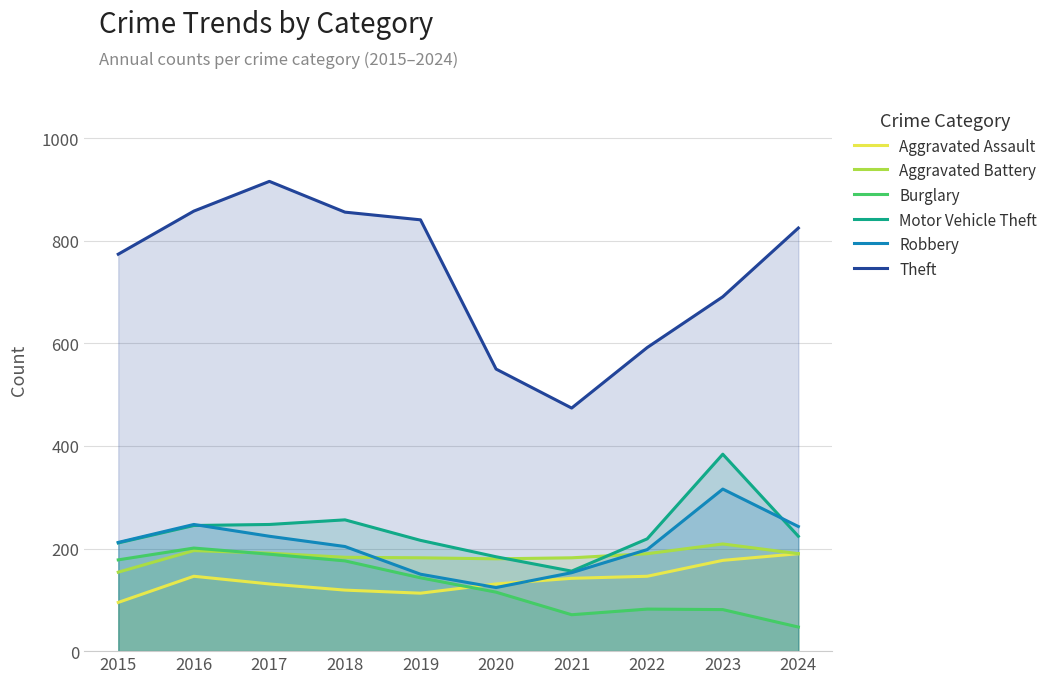

At 2022, list the series in order from smallest to largest.

Burglary, Aggravated Assault, Aggravated Battery, Robbery, Motor Vehicle Theft, Theft